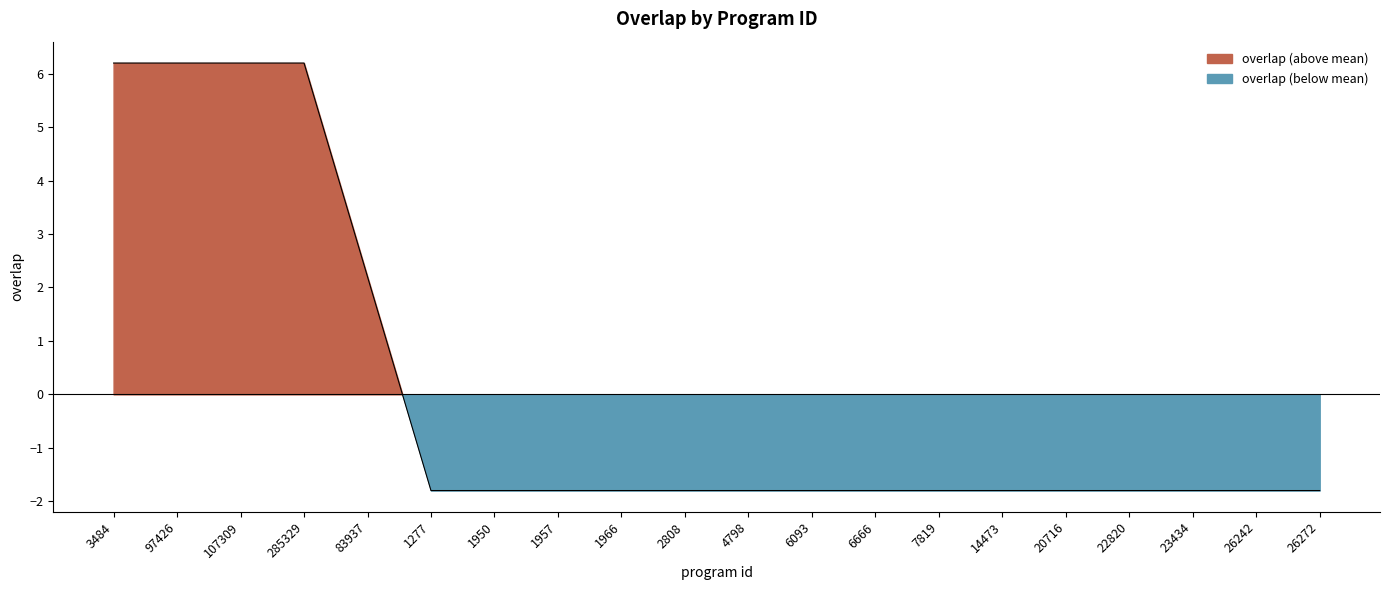

Reading right to left, extract all data points from this chart.

-1.8	-1.8	-1.8	-1.8	-1.8	-1.8	-1.8	-1.8	-1.8	-1.8	-1.8	-1.8	-1.8	-1.8	-1.8	2.2	6.2	6.2	6.2	6.2